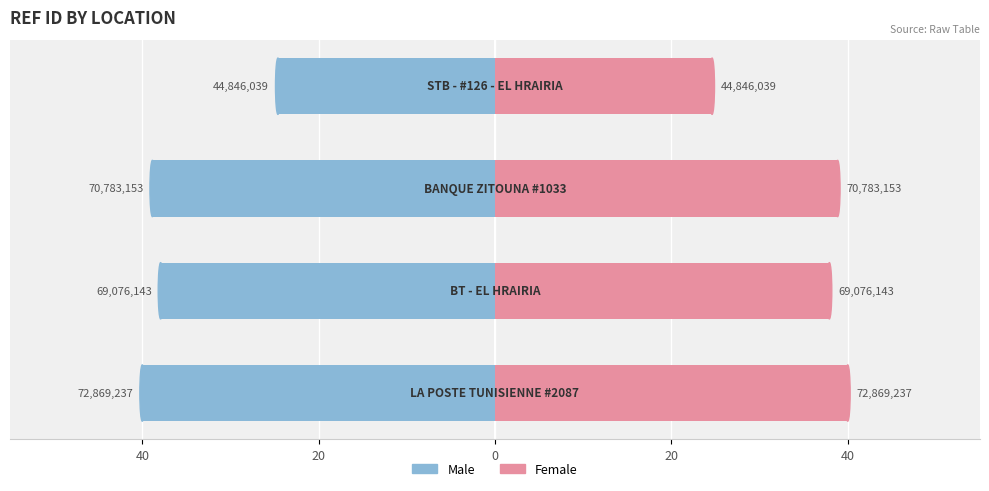

Are the bars horizontal?

Yes